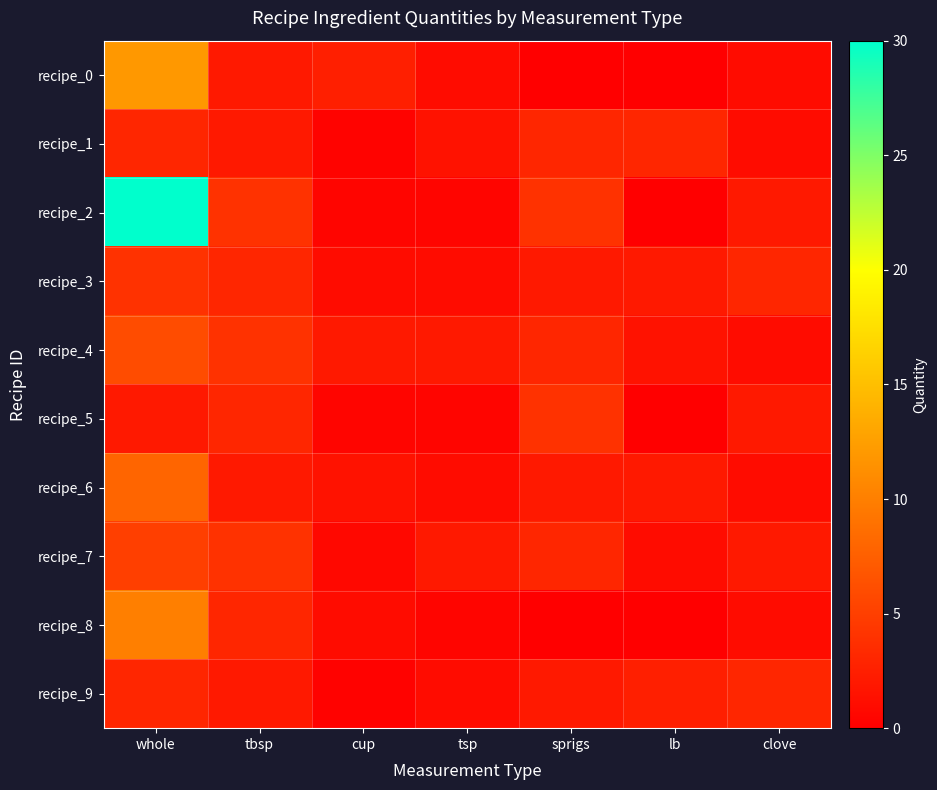

Reading right to left, list all the values displayed in this chart.

recipe_0: clove=1.0	lb=0.0	sprigs=0.0	tsp=1.0	cup=2.5	tbsp=2.0	whole=12.0
recipe_1: clove=1.0	lb=3.0	sprigs=3.0	tsp=1.5	cup=0.3	tbsp=2.0	whole=3.0
recipe_2: clove=2.0	lb=0.0	sprigs=4.0	tsp=0.5	cup=0.5	tbsp=4.0	whole=30.0
recipe_3: clove=3.0	lb=2.0	sprigs=2.0	tsp=1.0	cup=1.0	tbsp=3.0	whole=4.0
recipe_4: clove=1.0	lb=1.5	sprigs=3.0	tsp=2.0	cup=2.0	tbsp=4.0	whole=6.0
recipe_5: clove=2.0	lb=0.0	sprigs=4.0	tsp=0.5	cup=0.5	tbsp=3.0	whole=2.0
recipe_6: clove=1.0	lb=2.0	sprigs=2.0	tsp=1.0	cup=1.5	tbsp=2.0	whole=8.0
recipe_7: clove=2.0	lb=1.0	sprigs=3.0	tsp=2.0	cup=0.8	tbsp=4.0	whole=5.0
recipe_8: clove=1.0	lb=0.0	sprigs=0.0	tsp=0.5	cup=1.0	tbsp=3.0	whole=10.0
recipe_9: clove=3.0	lb=2.5	sprigs=2.0	tsp=1.0	cup=0.2	tbsp=2.0	whole=3.0